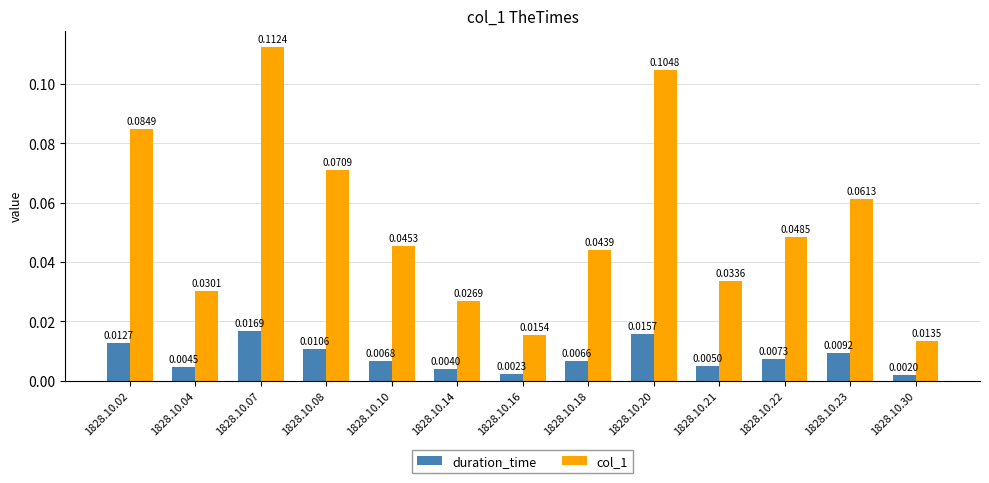

Rank the series by their maximum value, from lowest to highest.

duration_time, col_1